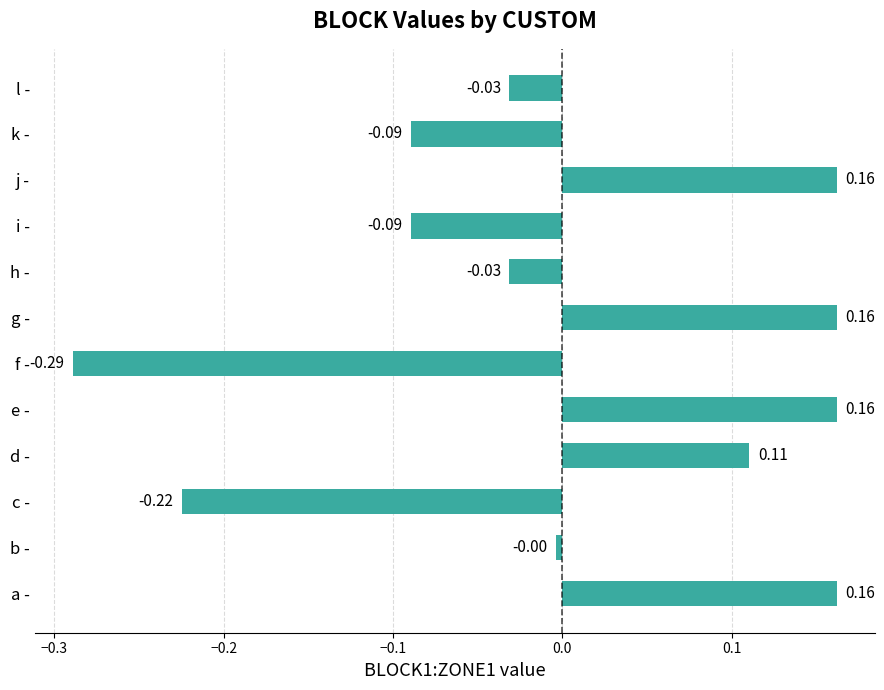

At which label is the value closest to 0?

b -